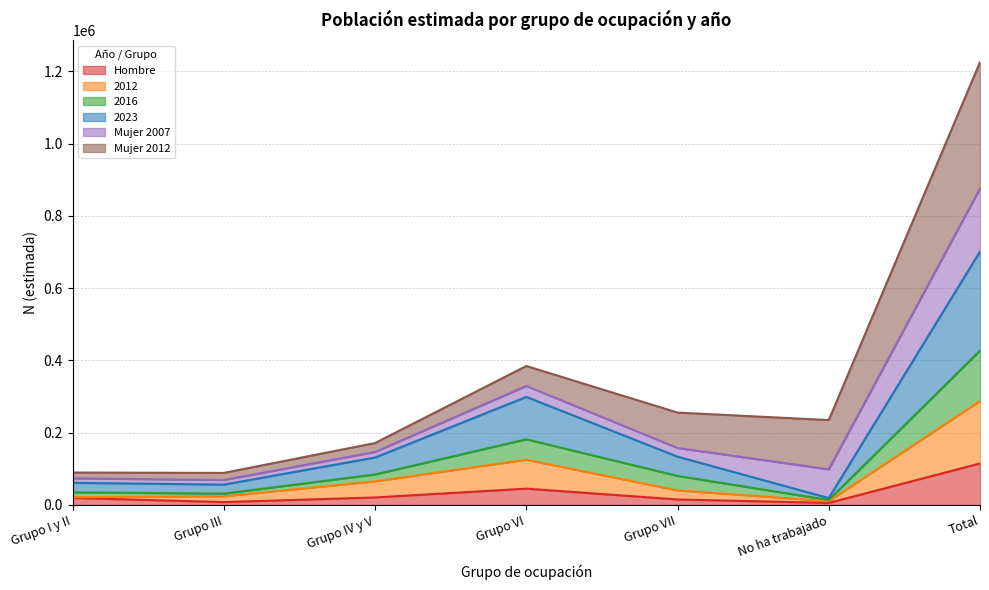

At which category is the sum across all series the highest?

Total